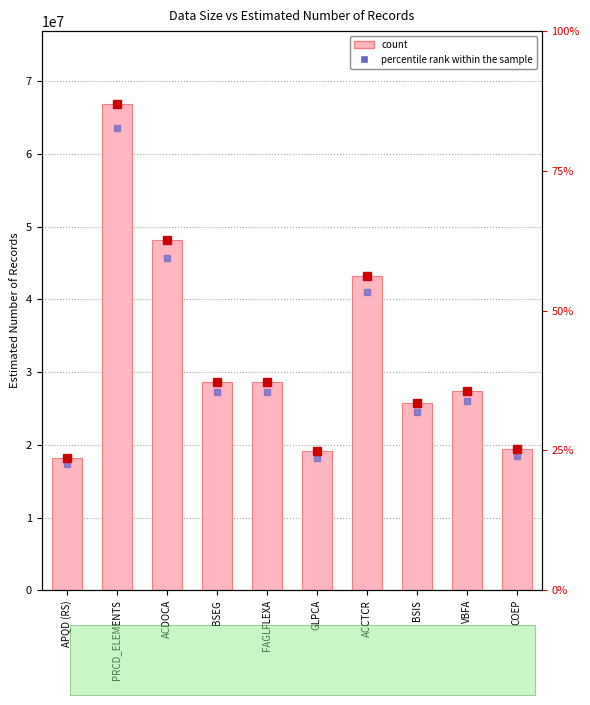

Reading left to right, what are all the values shown in this chart?

Percentile rank within sample: APQD (RS)=17322256.3	PRCD_ELEMENTS=63515775.4	ACDOCA=45704495.2	BSEG=27253121.2	FAGLFLEXA=27249564.4	GLPCA=18157726.2	ACCTCR=41032776.2	BSIS=24486971.0	VBFA=25969315.9	COEP=18408777.0
Estimated Number of Records: APQD (RS)=18233954.0	PRCD_ELEMENTS=66858711.0	ACDOCA=48109995.0	BSEG=28687496.0	FAGLFLEXA=28683752.0	GLPCA=19113396.0	ACCTCR=43192396.0	BSIS=25775759.0	VBFA=27336122.0	COEP=19377660.0